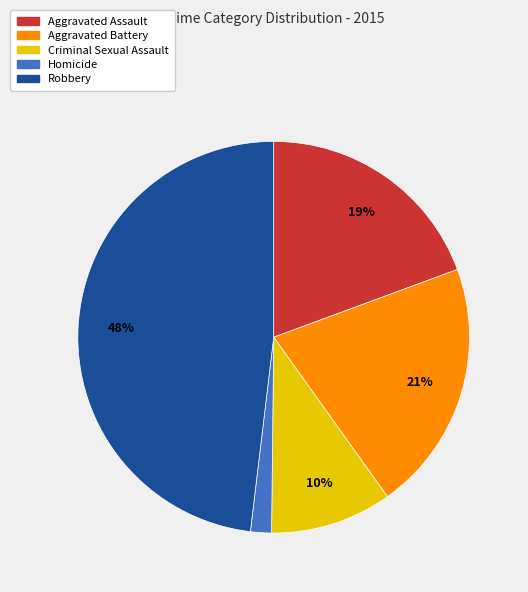

How many segments does this pie chart have?

5